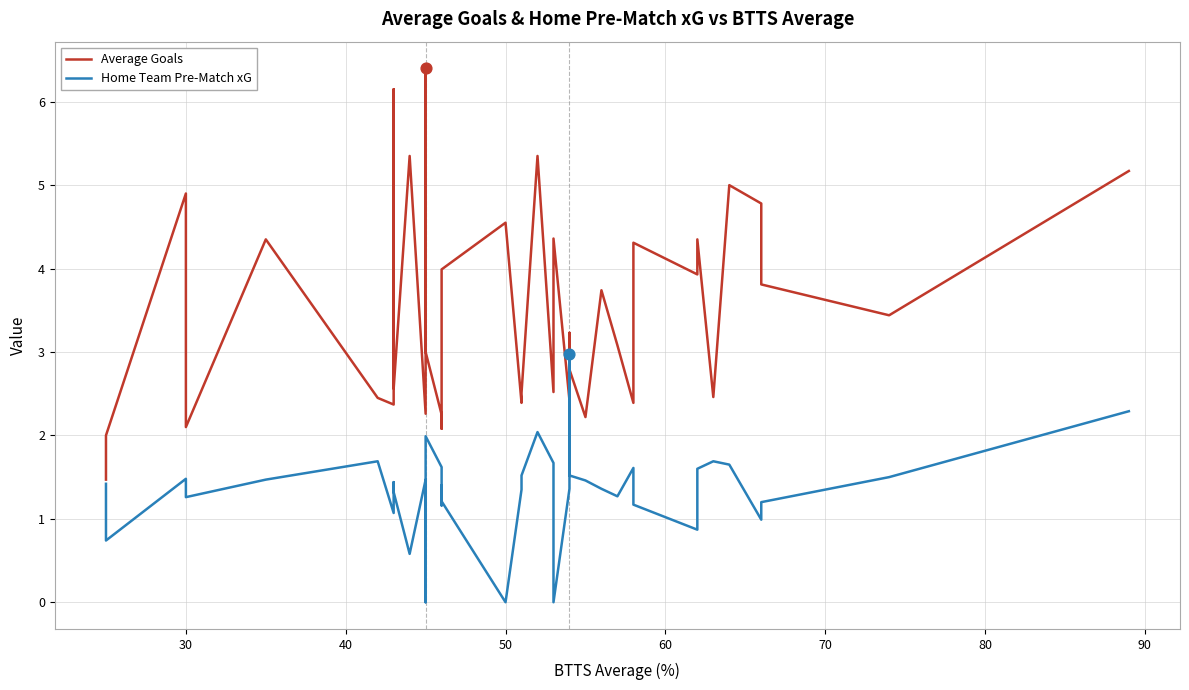

At how many categories does at least one series exceed 0?

40